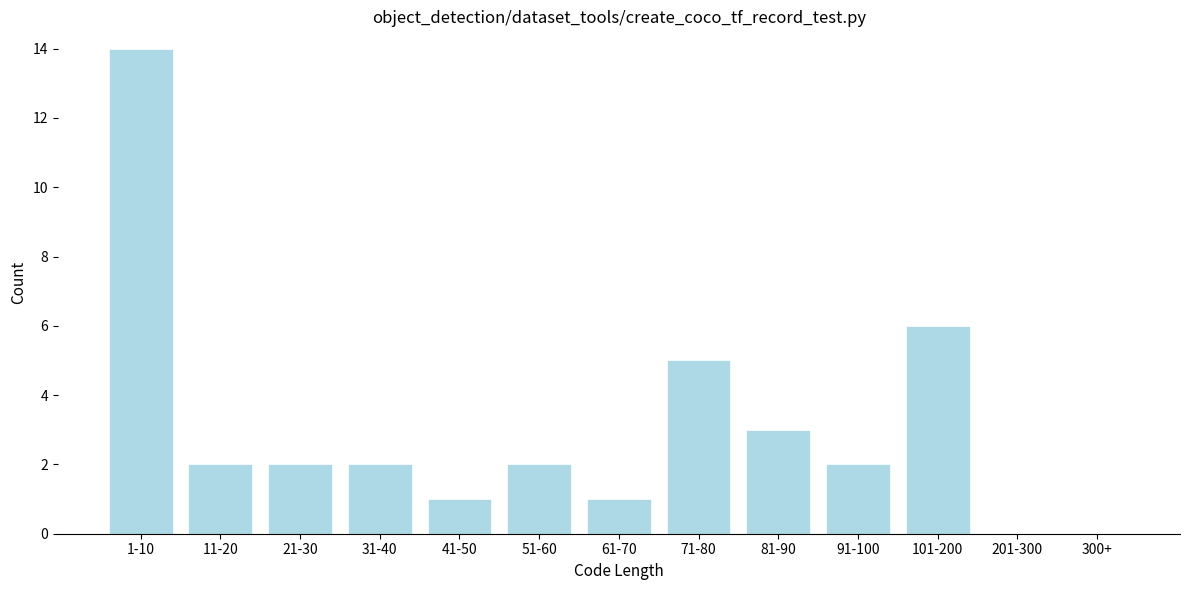

Reading left to right, extract all data points from this chart.

1-10=14	11-20=2	21-30=2	31-40=2	41-50=1	51-60=2	61-70=1	71-80=5	81-90=3	91-100=2	101-200=6	201-300=0	300+=0